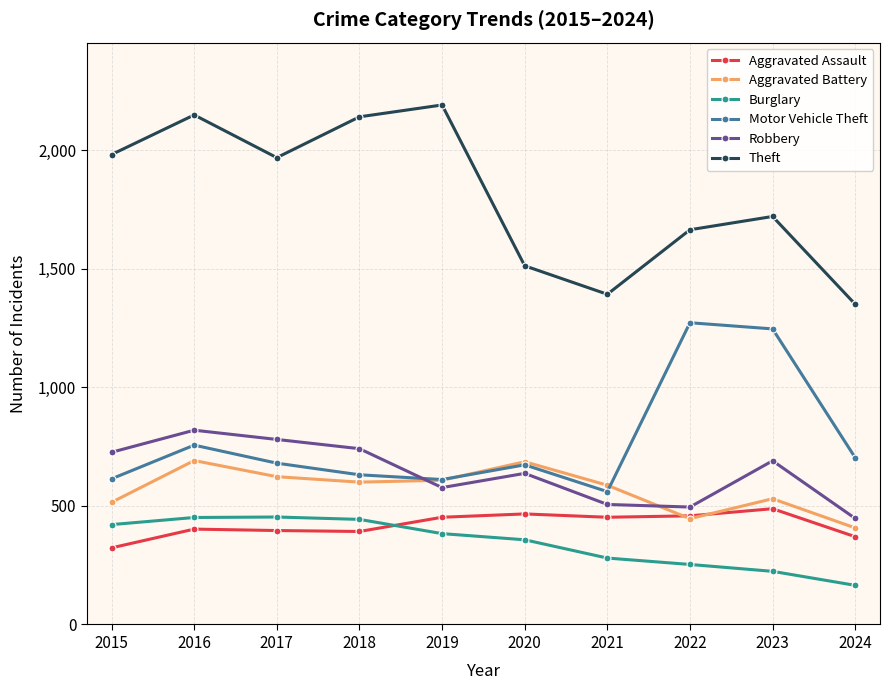

How many lines are shown in the chart?

6